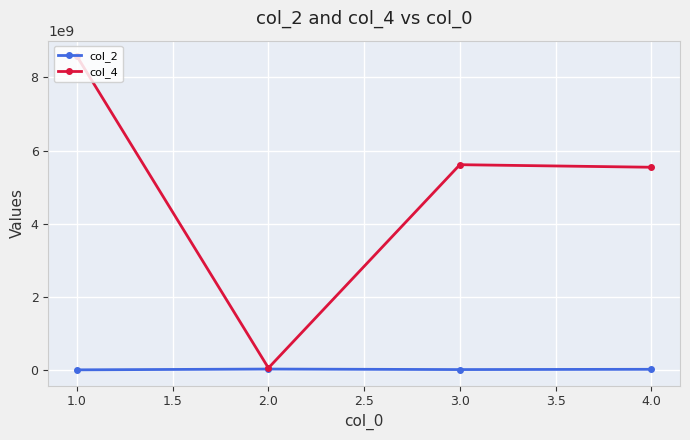

What is the difference between the second highest and minimum values in the col_4 series?

5557199278